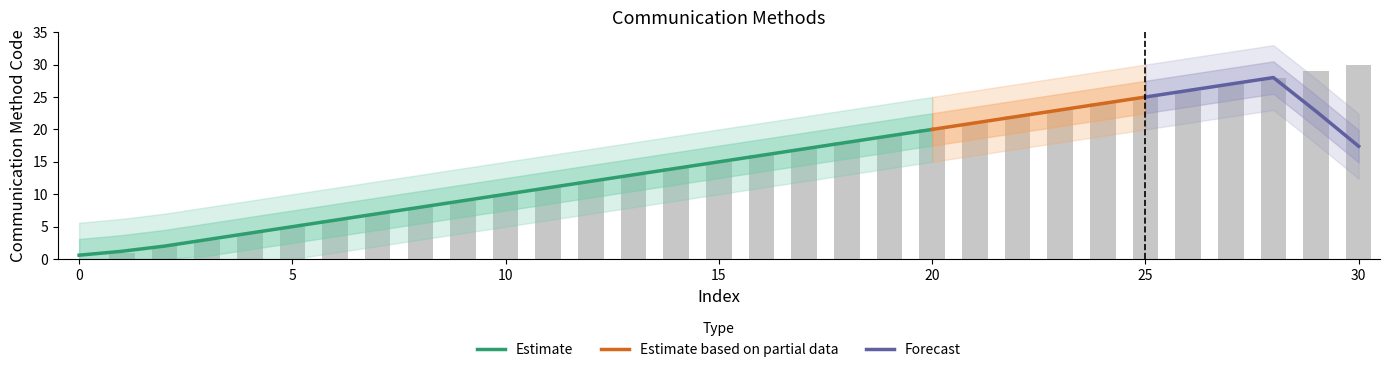

What is the average value?

15